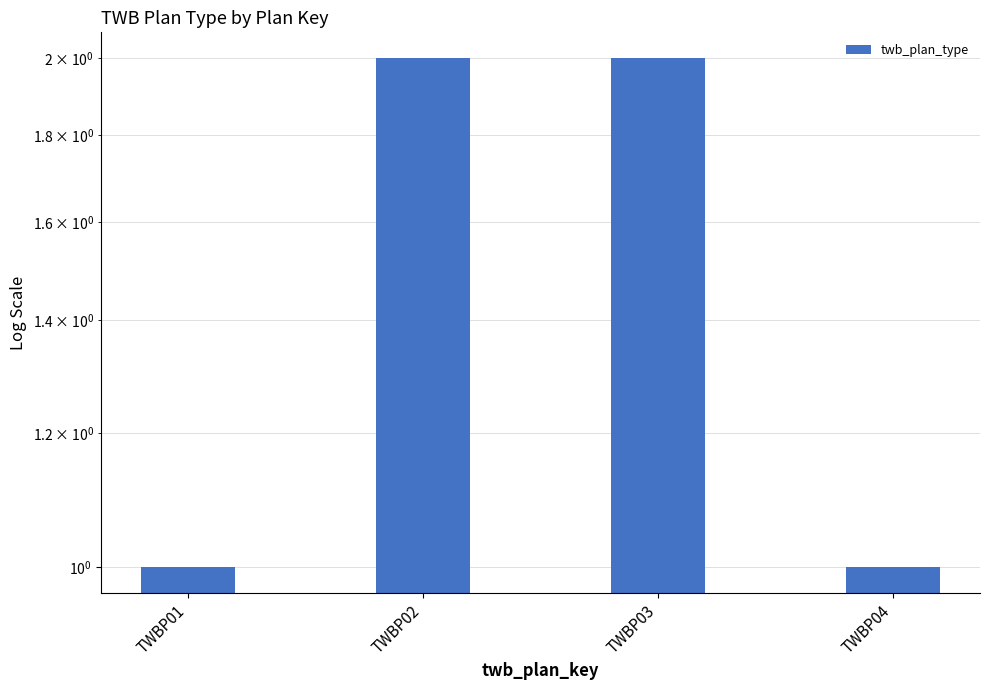

How many bars are there in total?

4